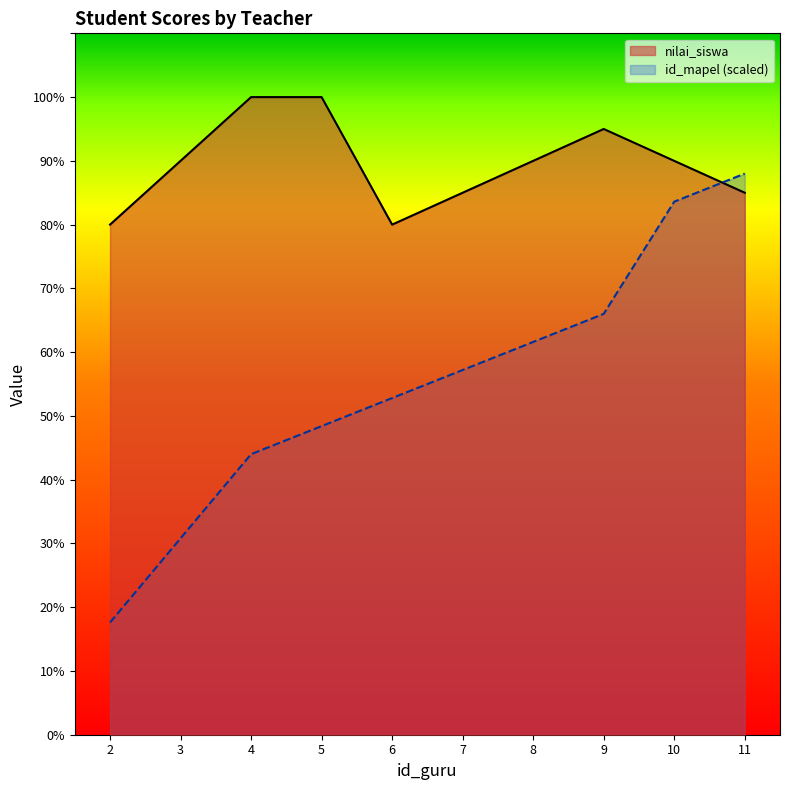

Read the id_mapel value at 5.

48.4